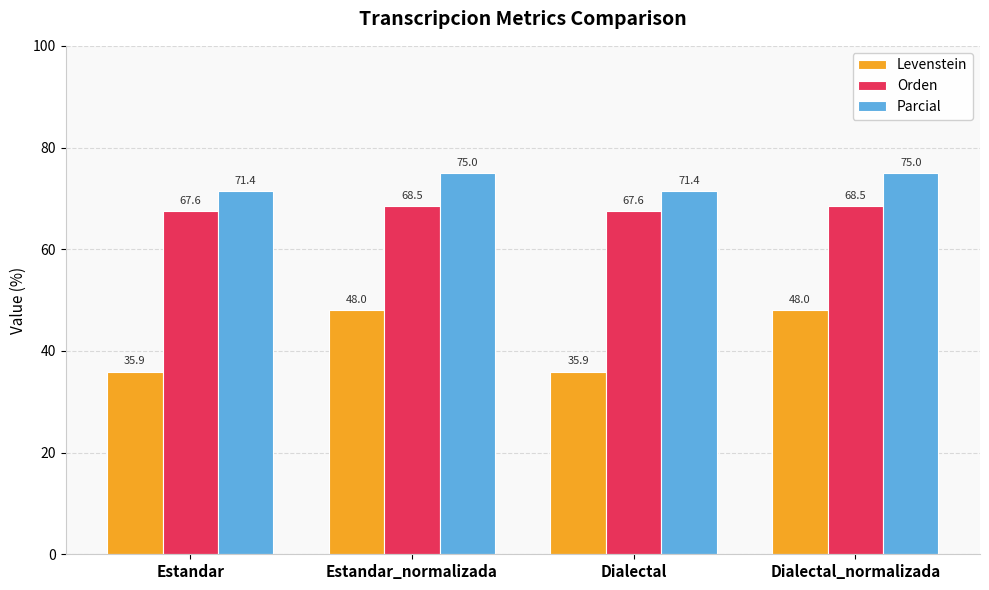

What is the average value of the Orden series?

68.0